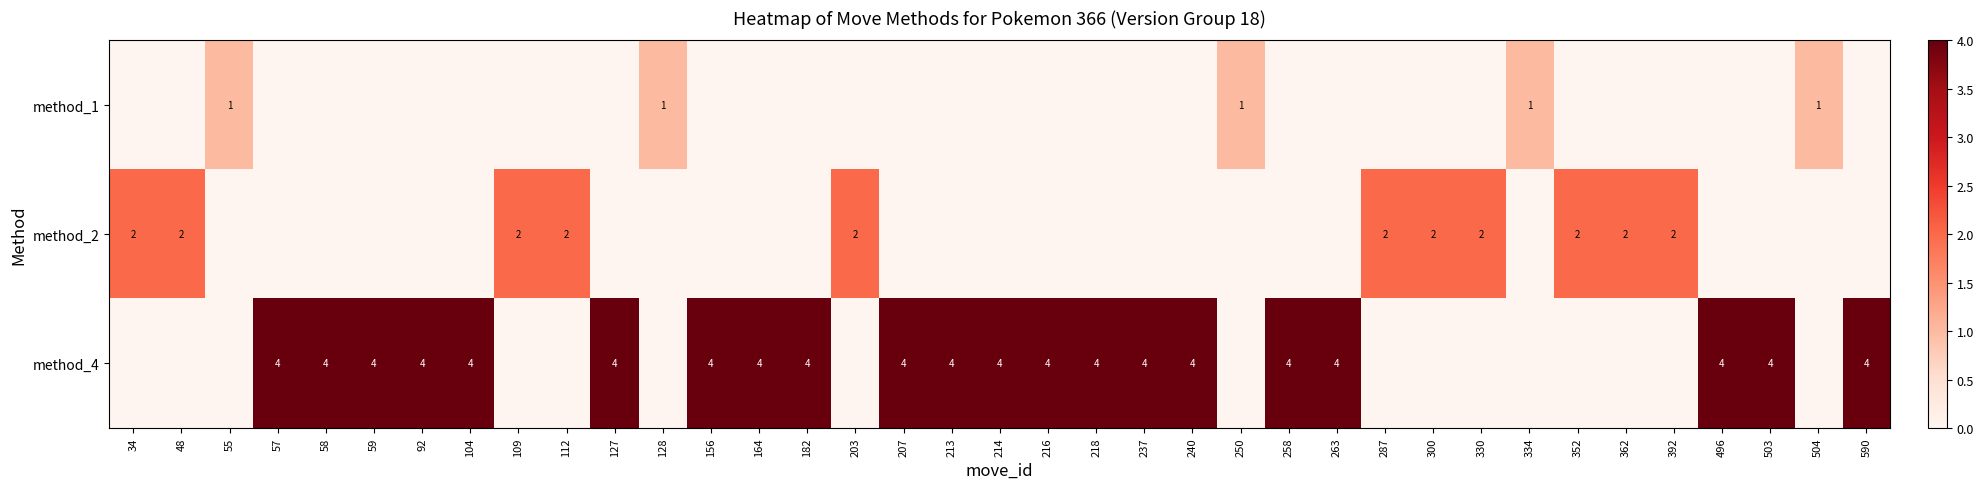

True or false: method_4 has a value of 2 at 214.

False